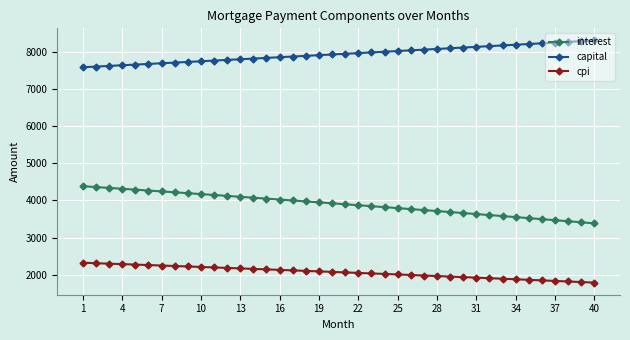

List the series in order of their peak value, highest first.

capital, interest, cpi